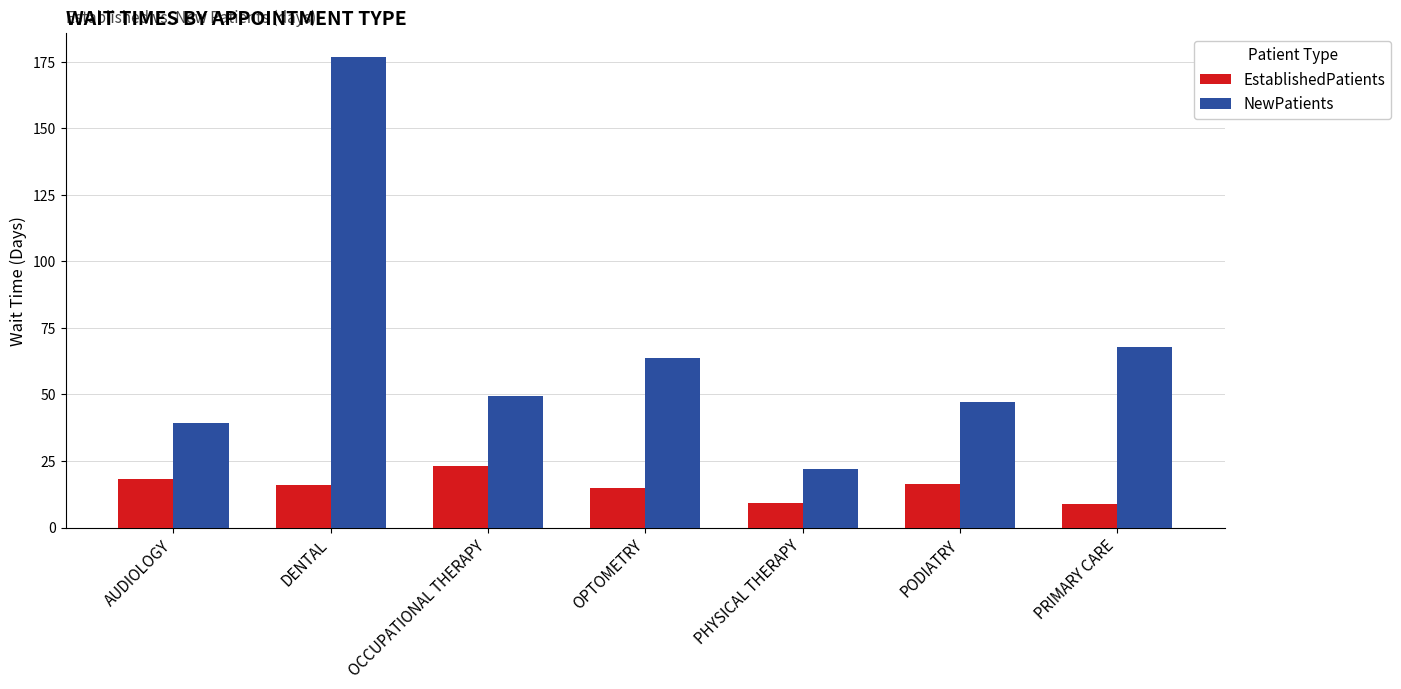

What is the spread (max minus min) of values at PHYSICAL THERAPY?

12.5